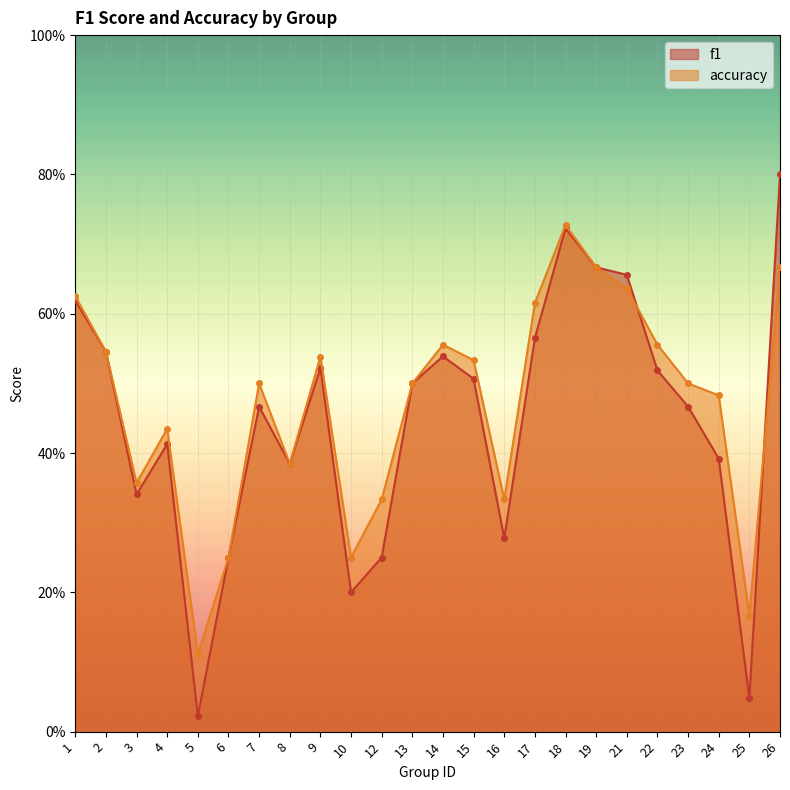

How many interior local valleys does the accuracy series have?

6